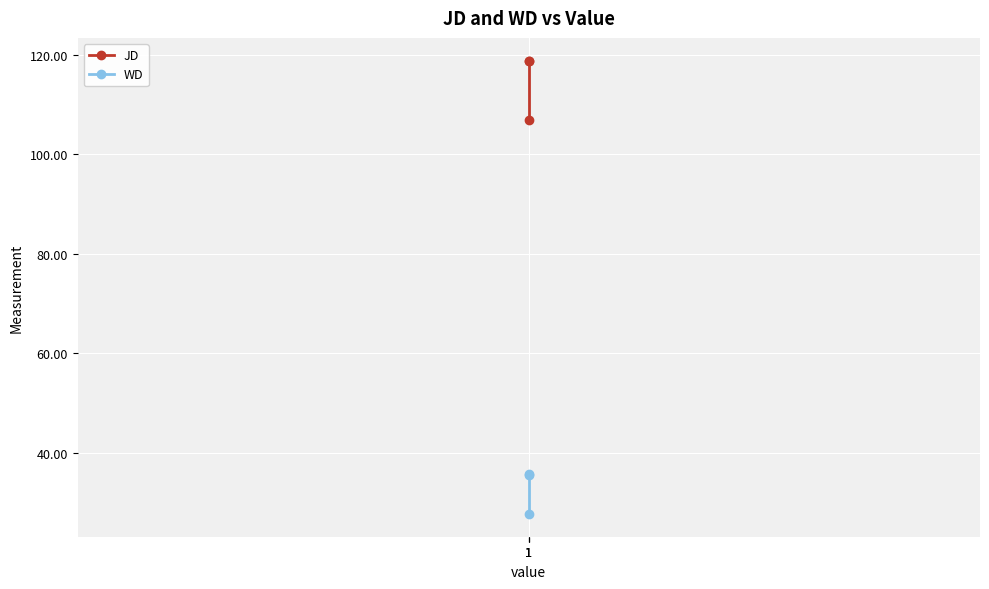

What is the sum of all JD values?

344.6